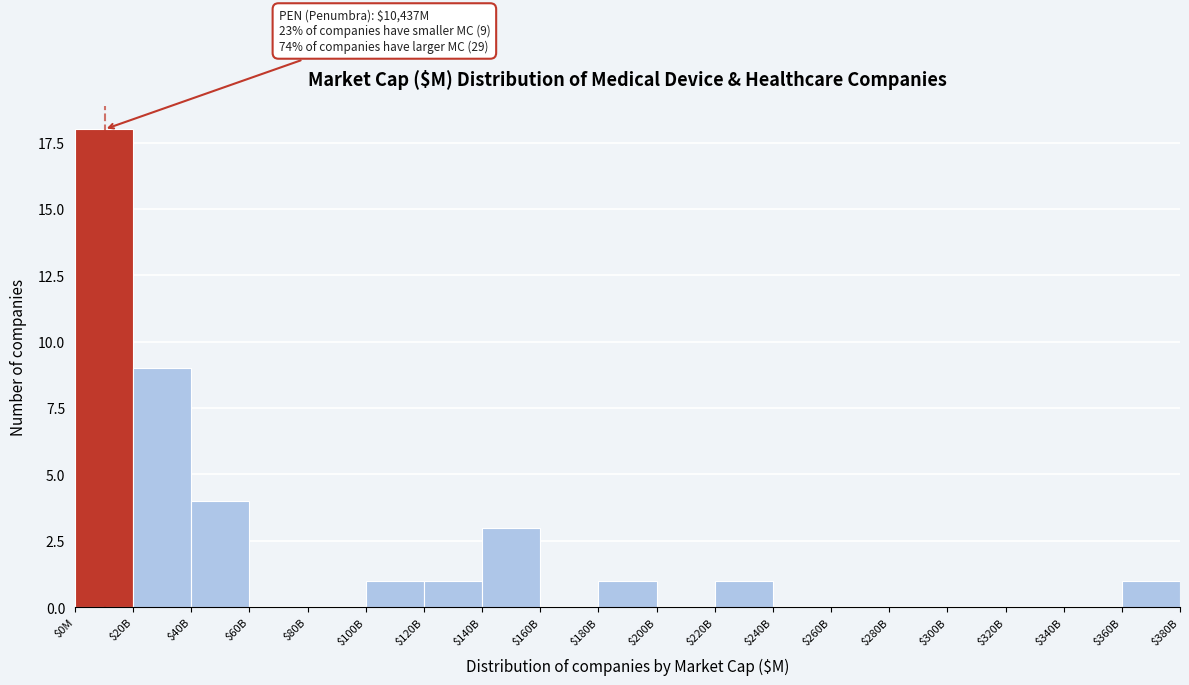

What is the maximum value shown in the chart?

18